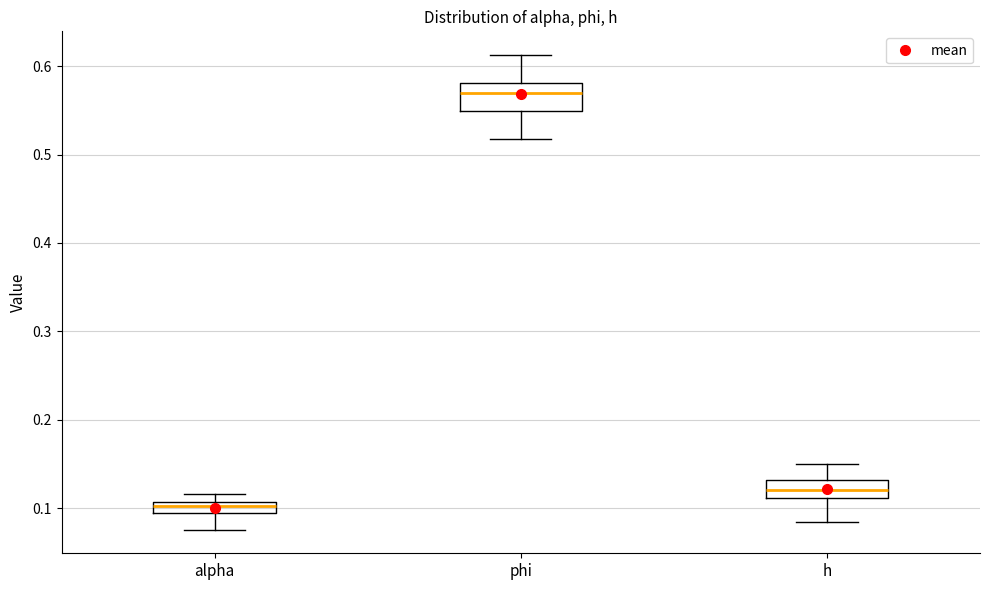

Where does the upper whisker of the box for phi end on the y-axis? The values are not printed on the chart, so give them approximately, as read against the axis.

0.61